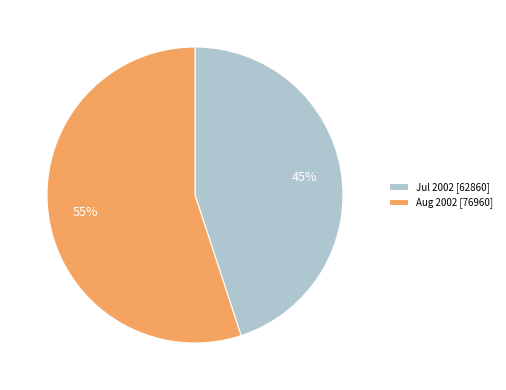

What is the smallest slice in the pie chart?

Jul 2002 [62860]